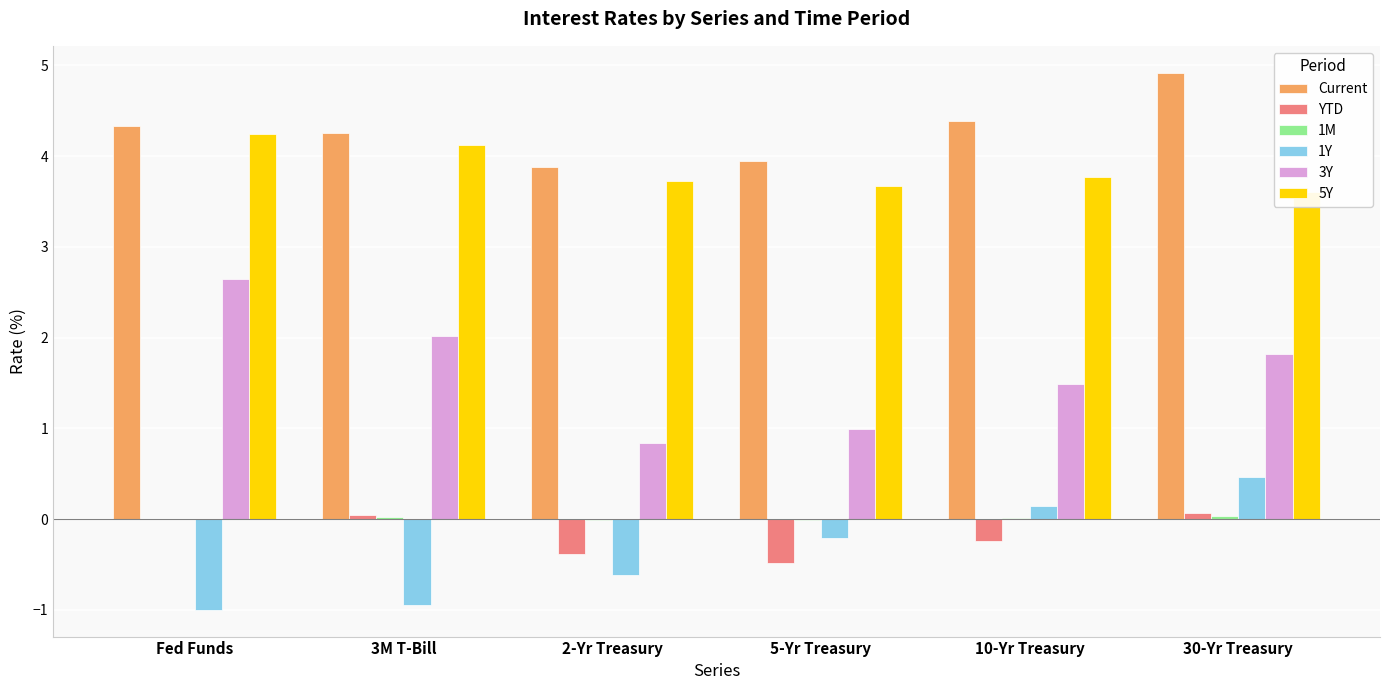

True or false: 1M has a value of 0.0 at Fed Funds.

False